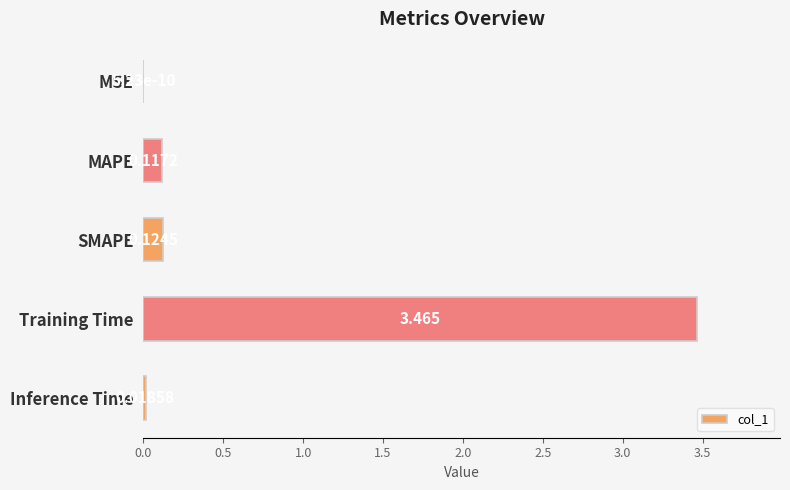

Between SMAPE and Training Time, which is larger?

Training Time